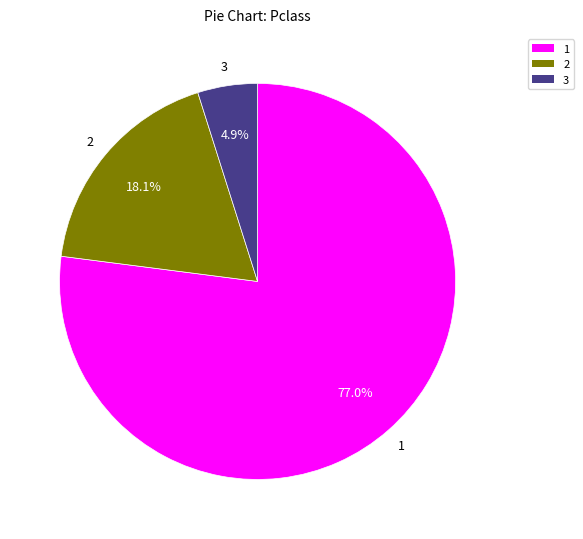

Does any single category account for the majority?

Yes